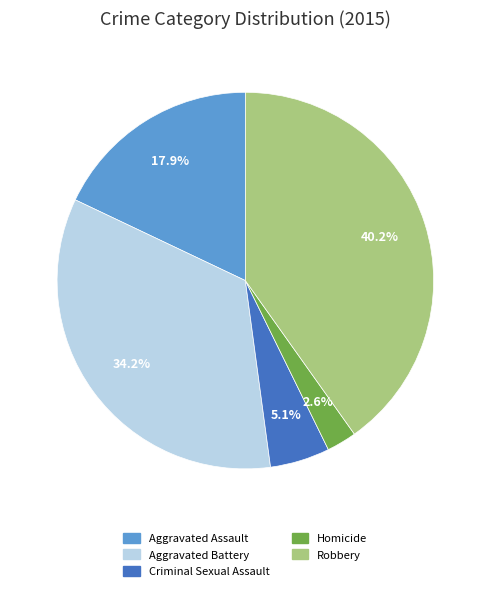

Does Aggravated Assault account for over 50% of the chart?

No